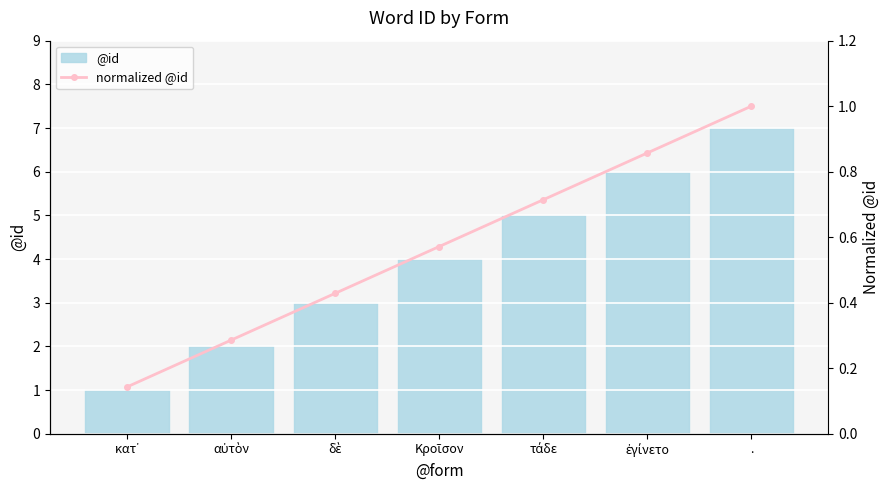

Reading left to right, transcribe all the data shown in this chart.

@id: 1.0	2.0	3.0	4.0	5.0	6.0	7.0
normalized @id: 0.1	0.3	0.4	0.6	0.7	0.9	1.0